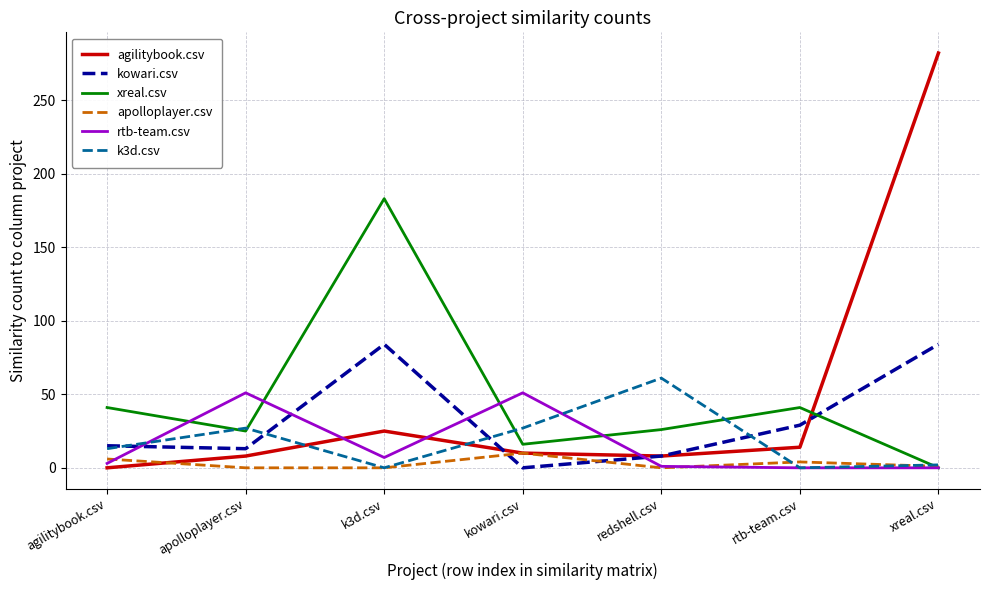

Where is the first local minimum for k3d.csv?

k3d.csv